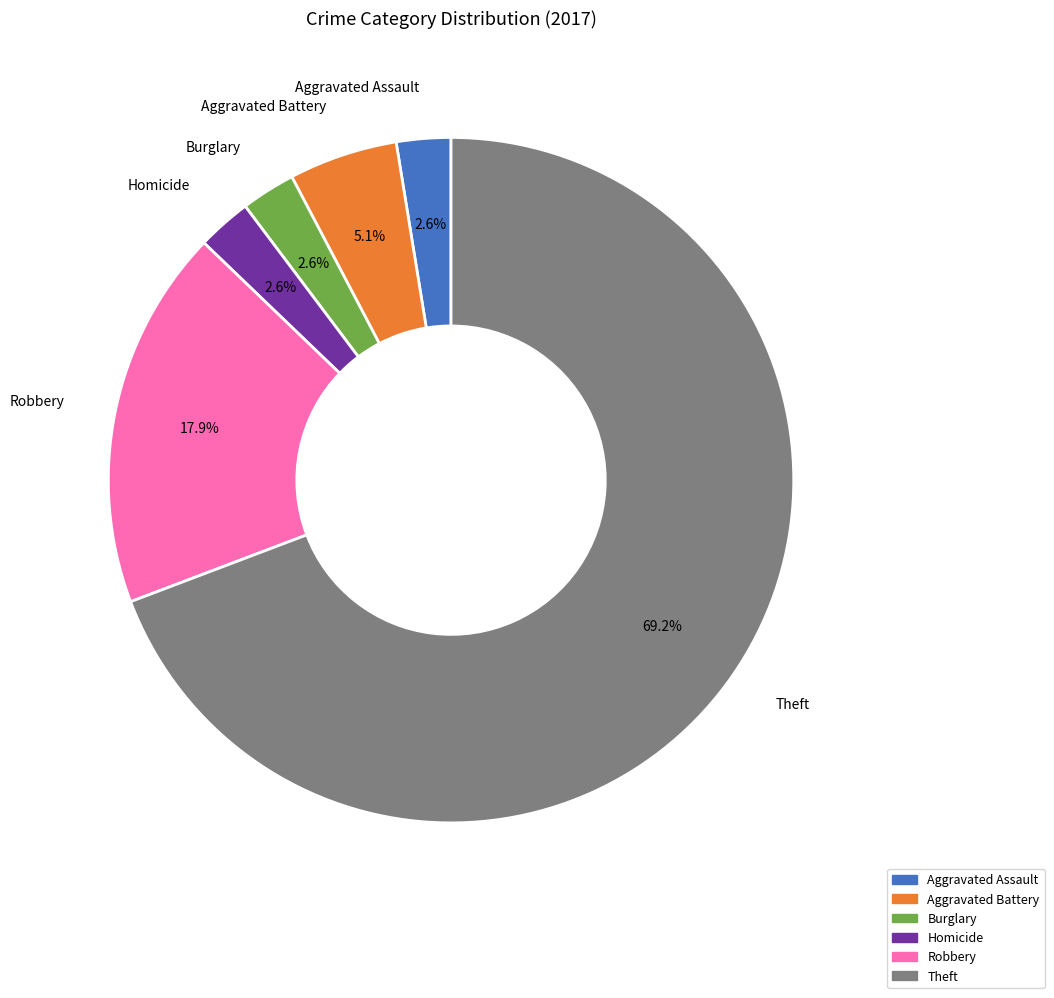

Does any single category account for the majority?

Yes